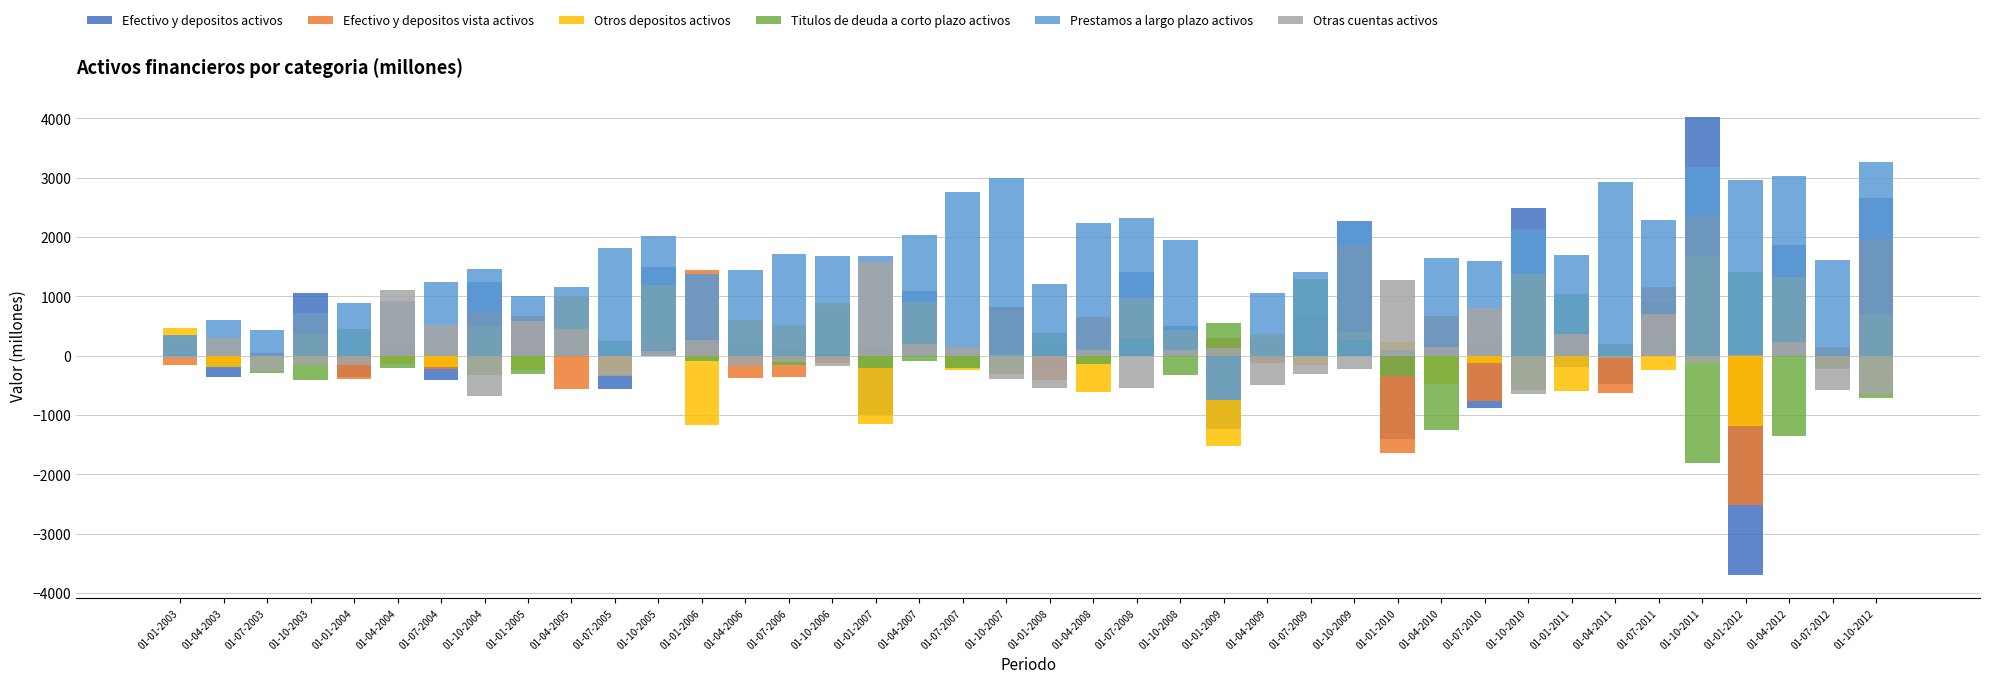

What are all the series names shown in the legend?

Efectivo y depositos activos, Efectivo y depositos vista activos, Otros depositos activos, Titulos de deuda a corto plazo activos, Prestamos a largo plazo activos, Otras cuentas activos